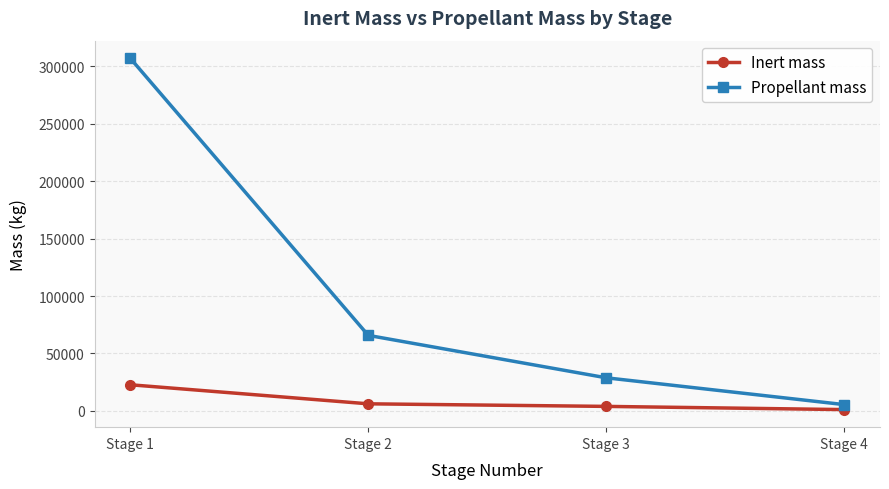

What is the difference between the second highest and second lowest values in the Inert mass series?

2243.4